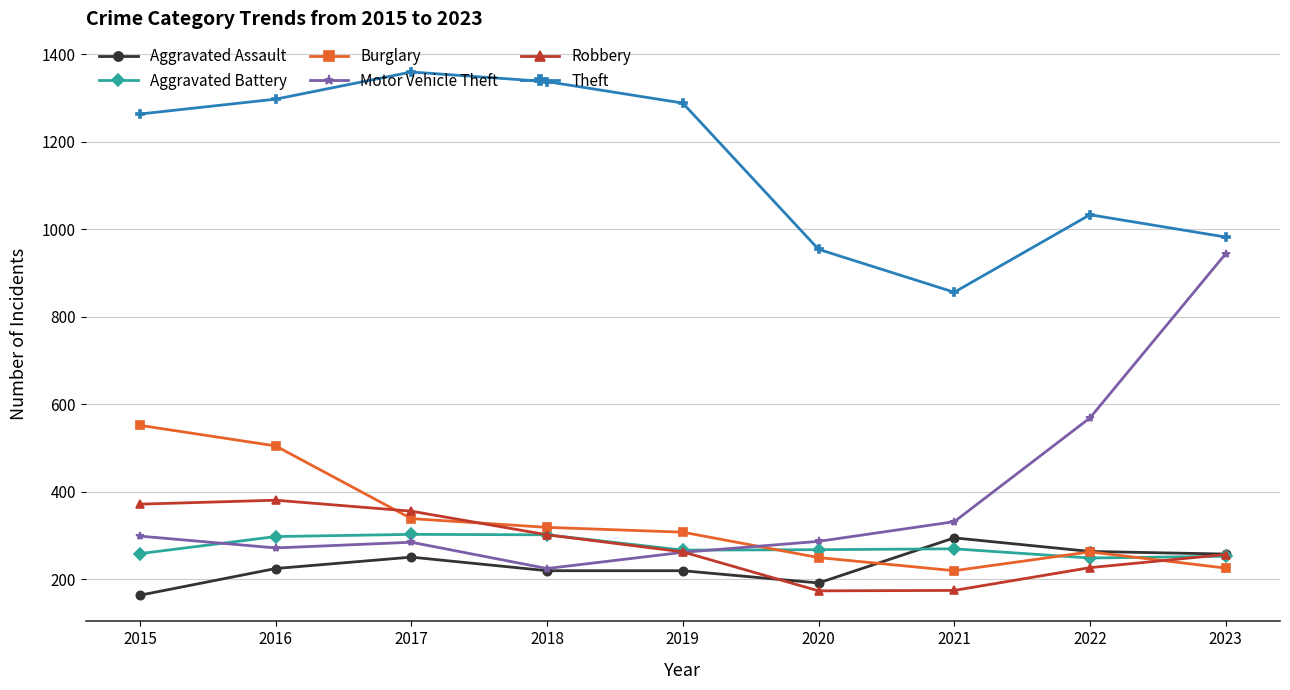

Is this an area chart (filled region under the line)?

No